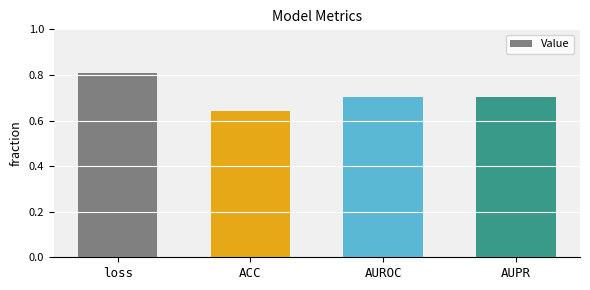

What is the average value?

0.7